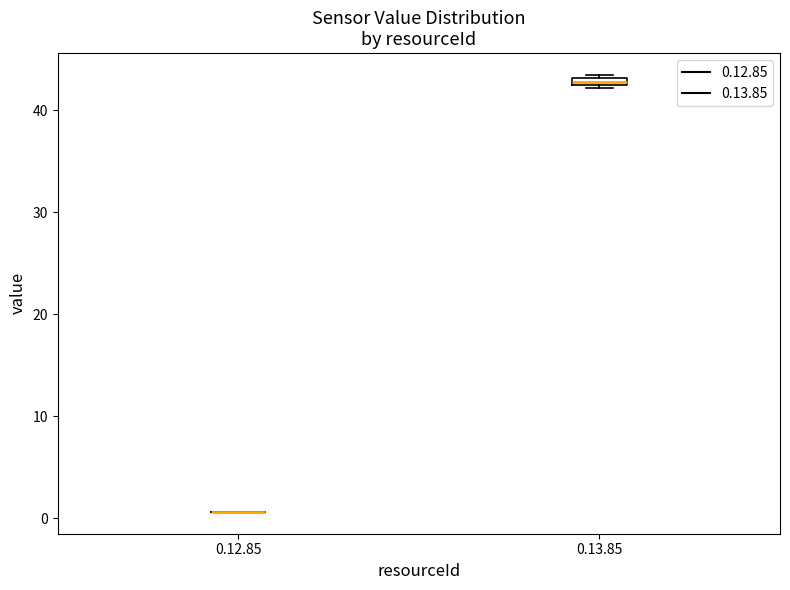

Where is the lower edge of the box for 0.13.85 on the y-axis? The values are not printed on the chart, so give them approximately, as read against the axis.

42